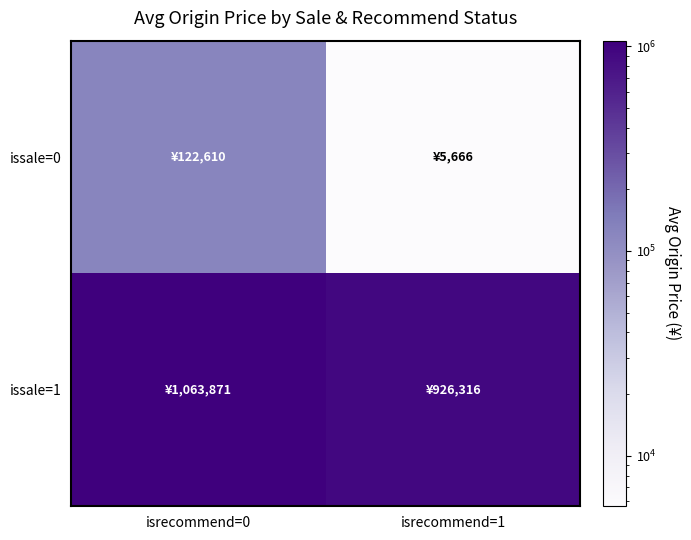

Reading left to right, extract all data points from this chart.

issale=0: isrecommend=0=122609.6	isrecommend=1=5666.0
issale=1: isrecommend=0=1063870.8	isrecommend=1=926316.4